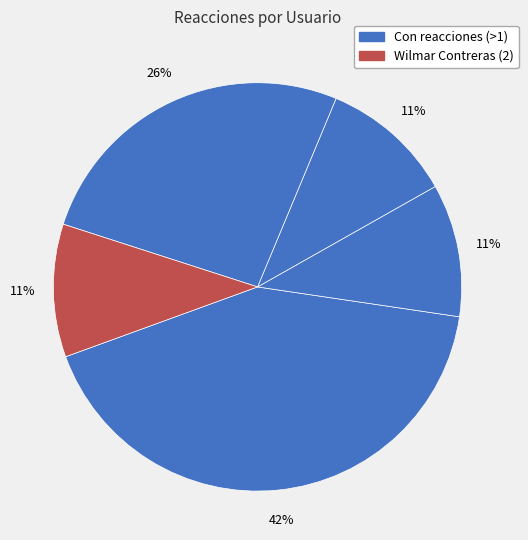

How many segments does this pie chart have?

5